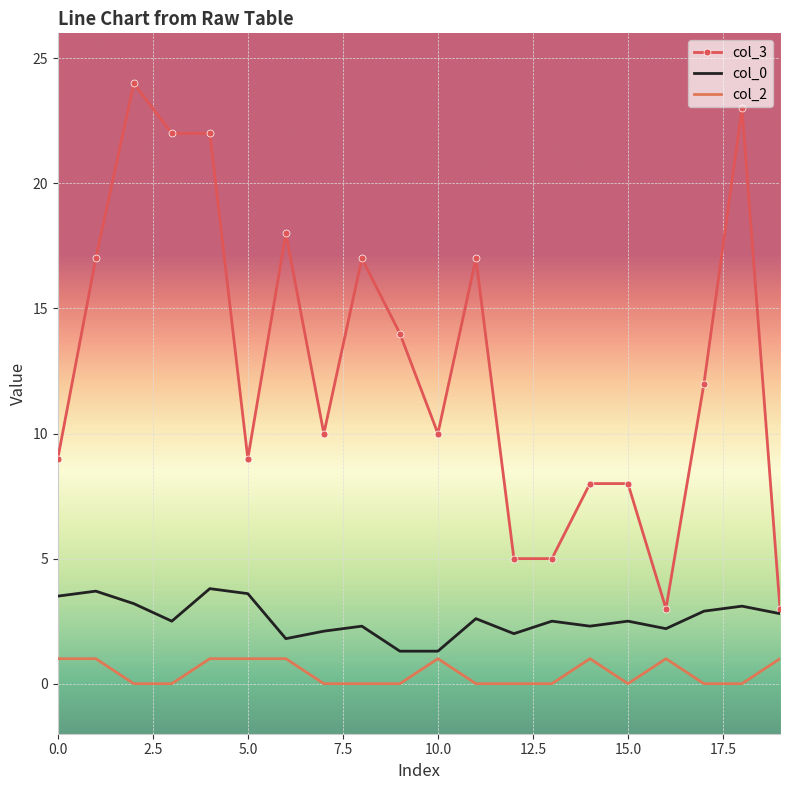

True or false: col_2 and col_0 intersect in this chart.

False